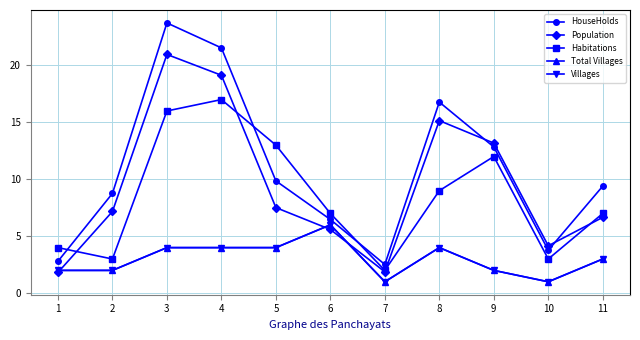

How many interior local valleys does the Villages series have?

2